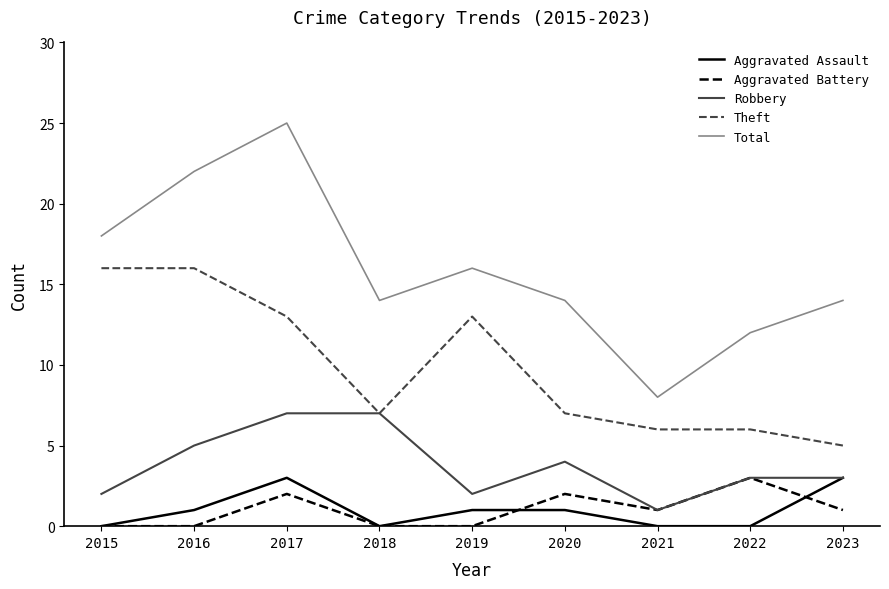

Reading left to right, extract all data points from this chart.

Aggravated Assault: 0	1	3	0	1	1	0	0	3
Aggravated Battery: 0	0	2	0	0	2	1	3	1
Robbery: 2	5	7	7	2	4	1	3	3
Theft: 16	16	13	7	13	7	6	6	5
Total: 18	22	25	14	16	14	8	12	14